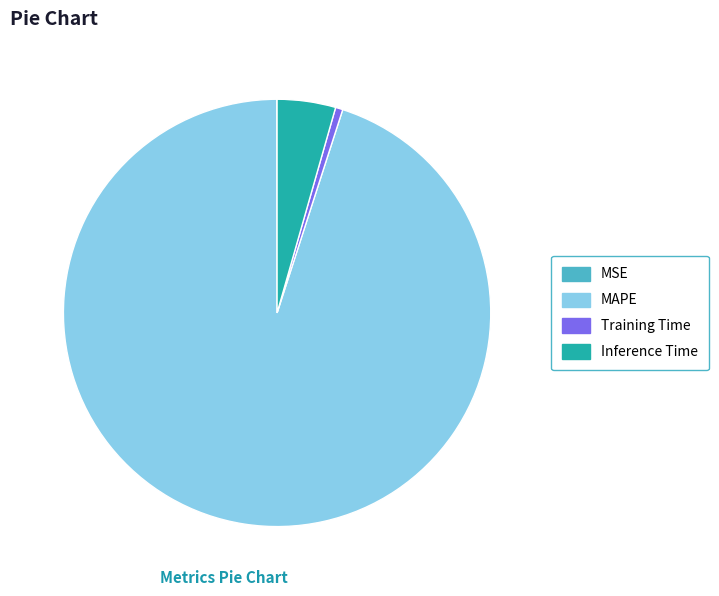

Combined, do Training Time and Inference Time account for over 50%?

No